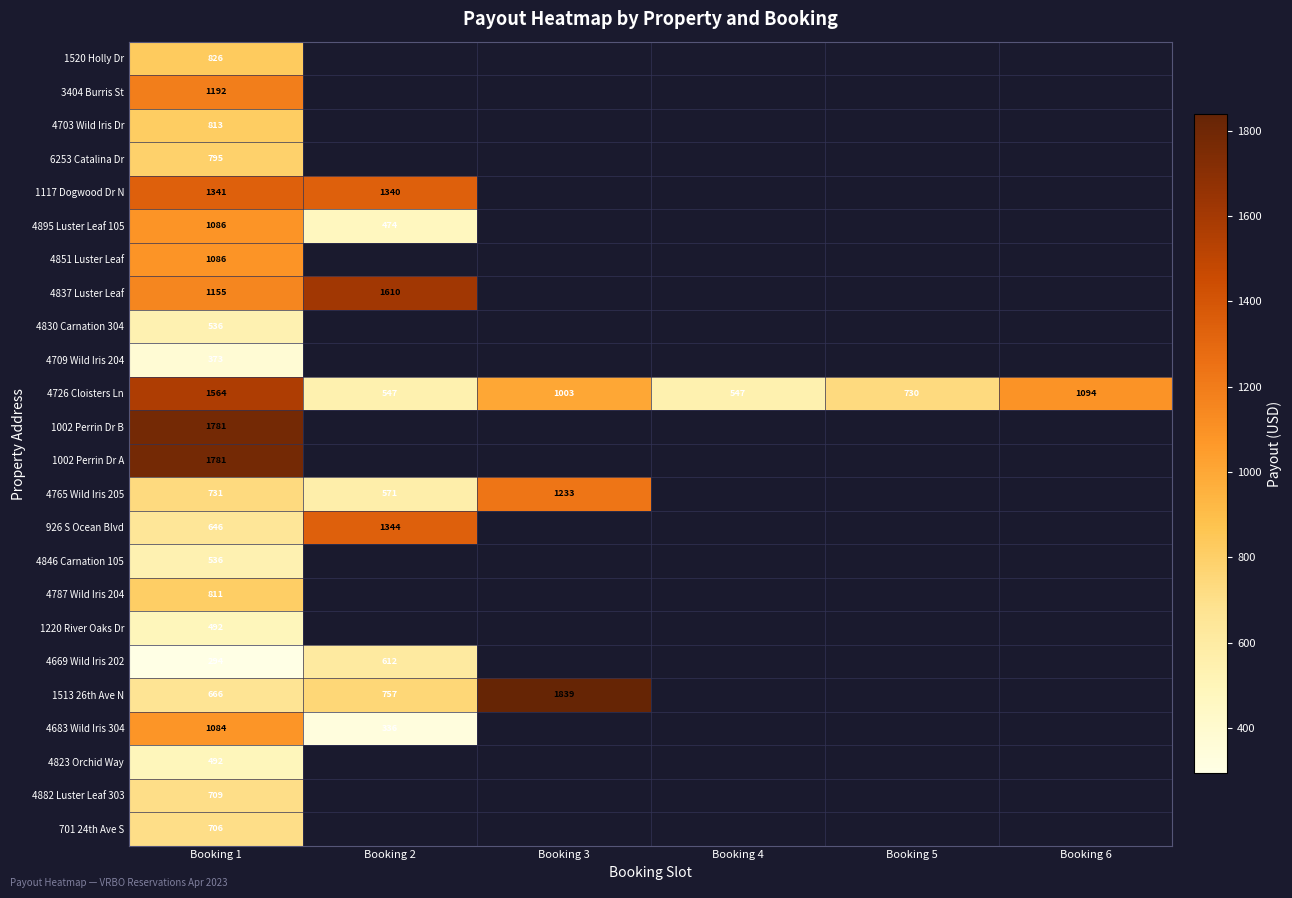

What is the difference between the maximum and minimum values in the 4895 Luster Leaf 105 series?

612.5